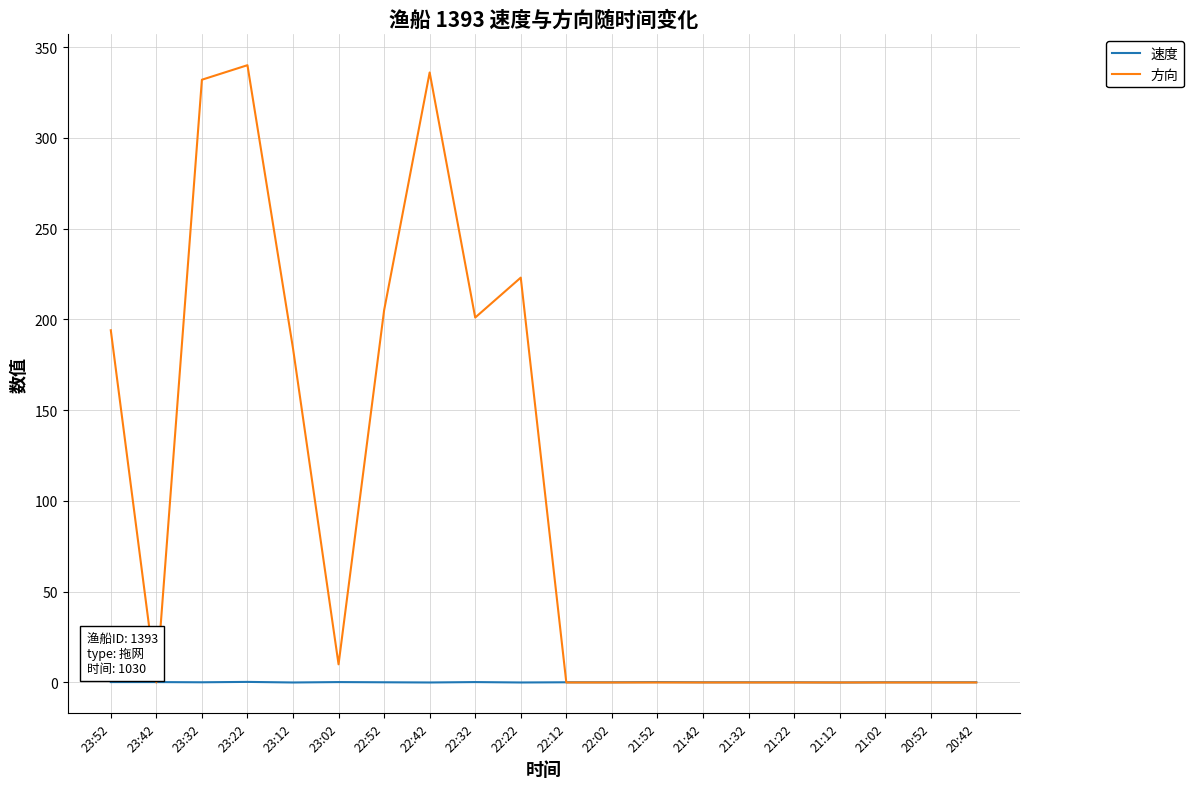

The 方向 series shows 0.0 at 21:32. True or false?

True